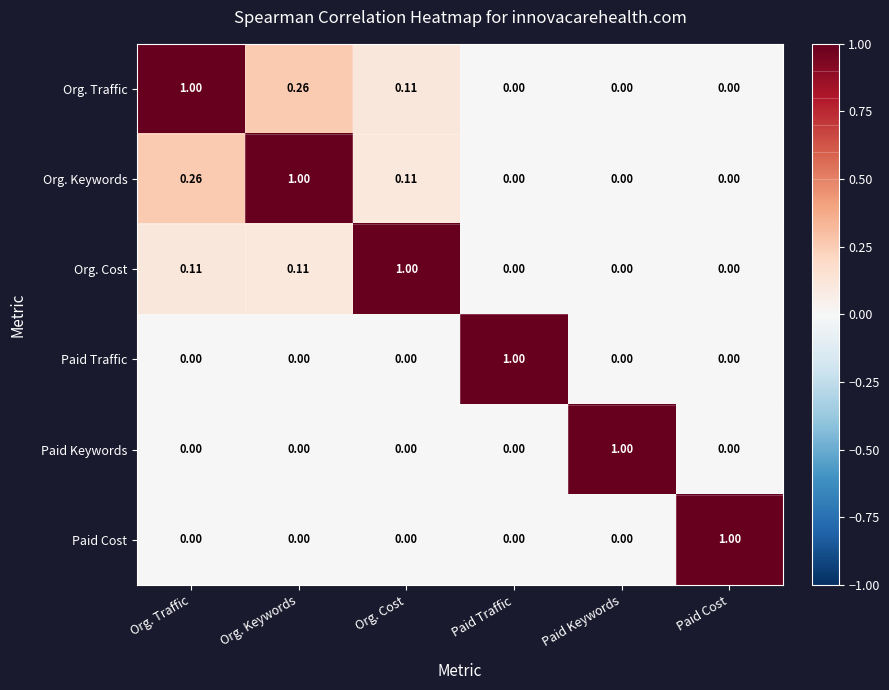

At which label does Org. Cost reach its peak?

Org. Cost